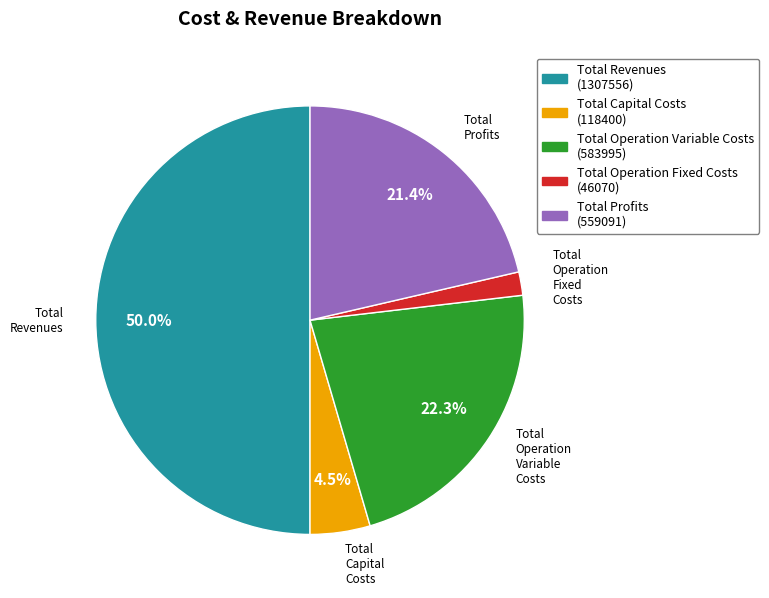

To the nearest percent, what is the difference between the largest and smallest slice percentages?

48%